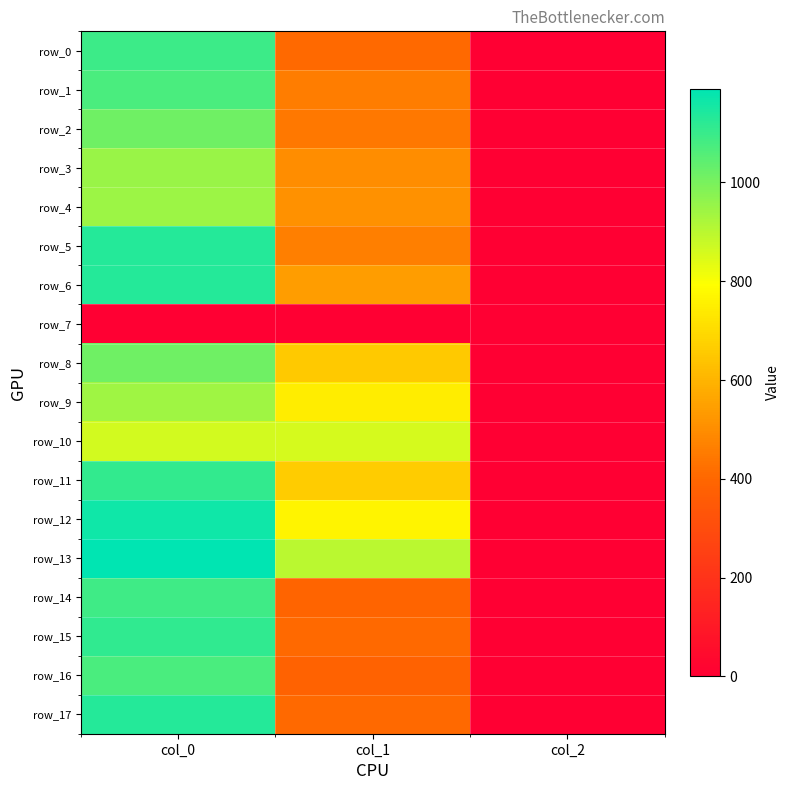

At how many categories does at least one series exceed 620?

2